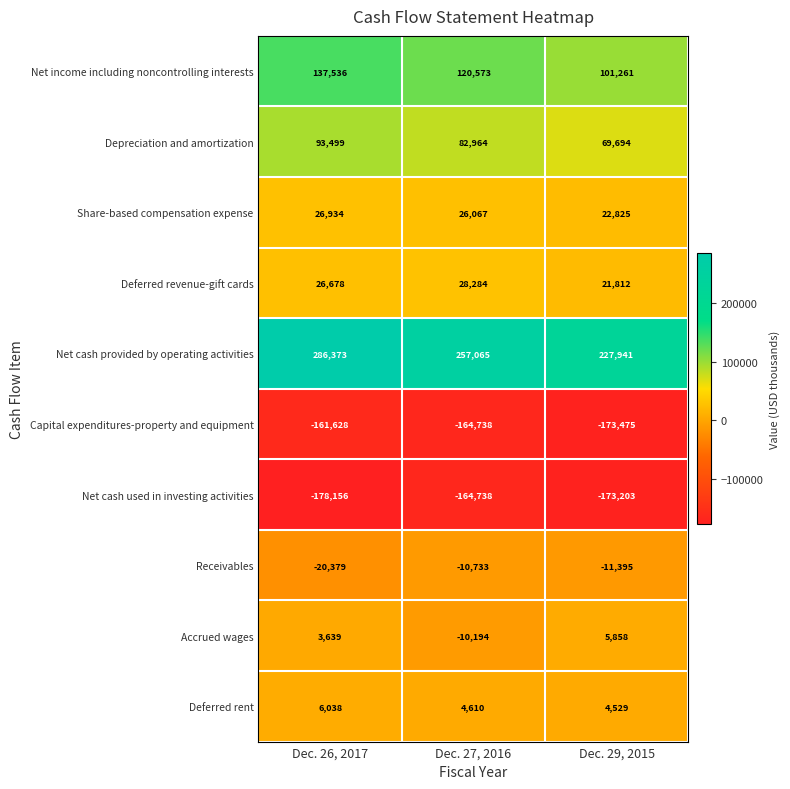

What is the minimum value shown in the chart?

-178156